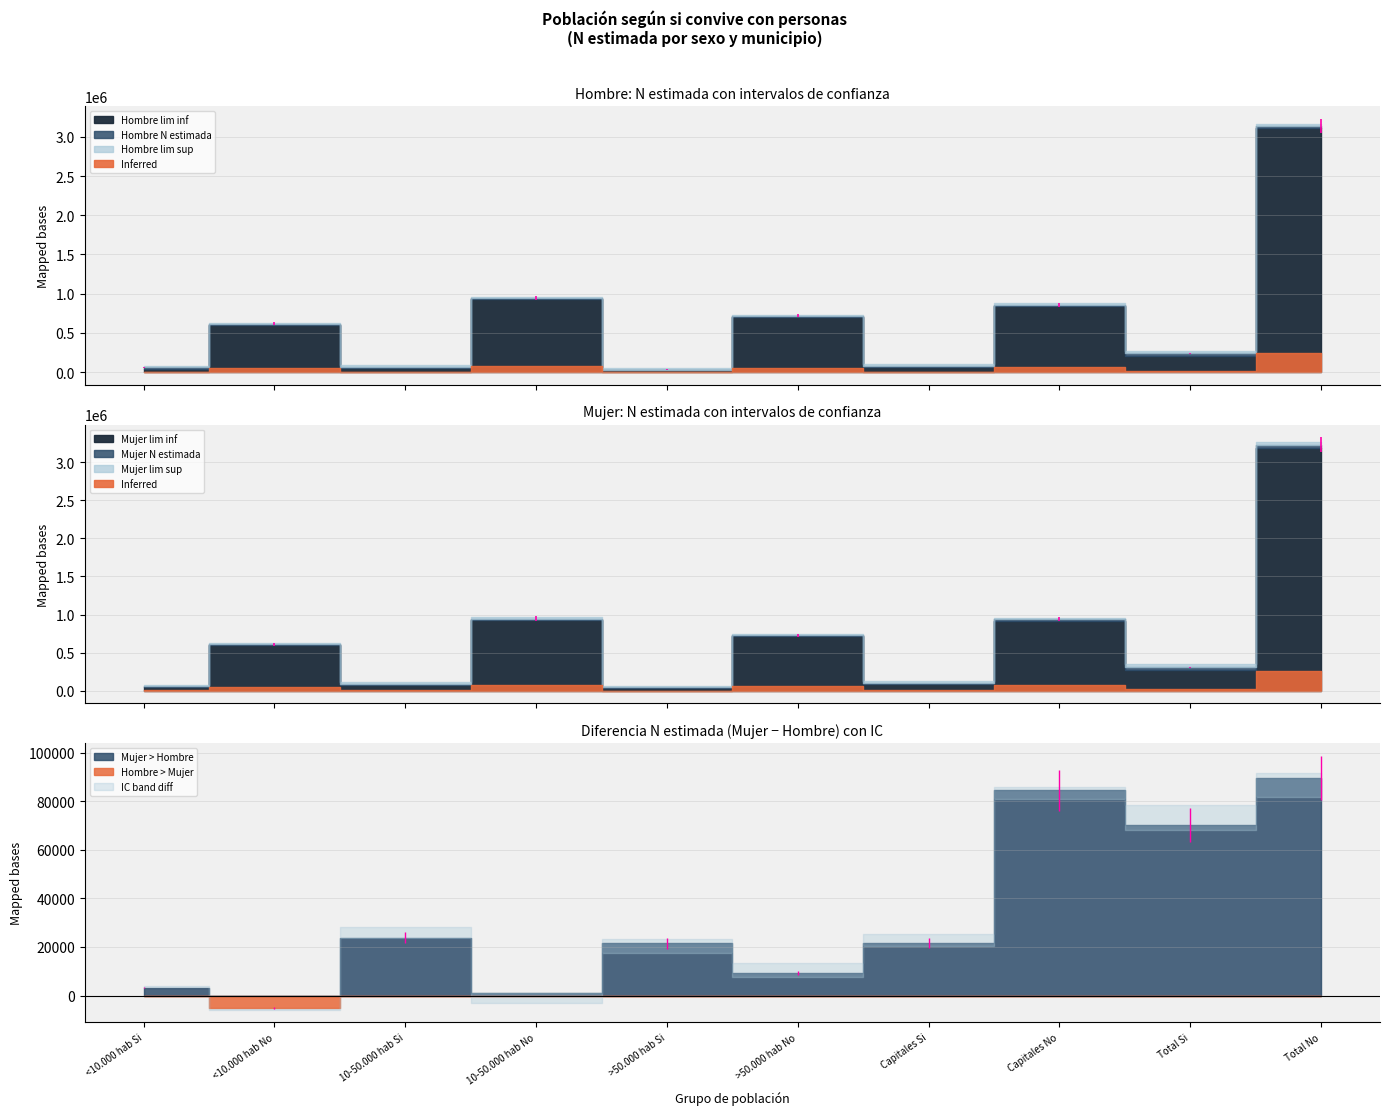

What is the minimum value shown in the chart?

21232